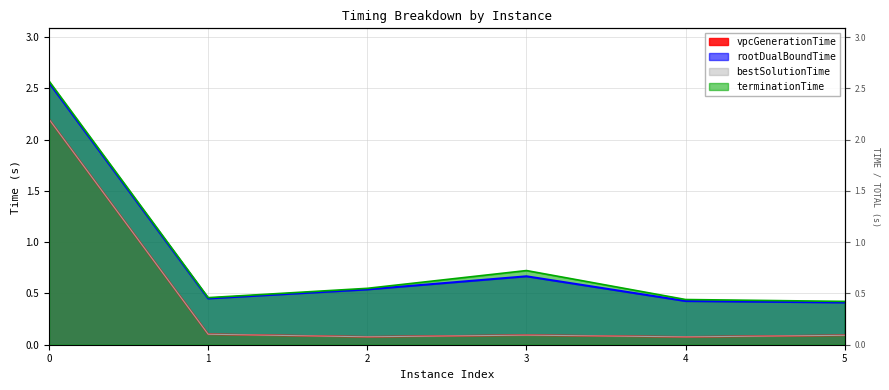

What is the average value of the rootDualBoundTime series?

0.8